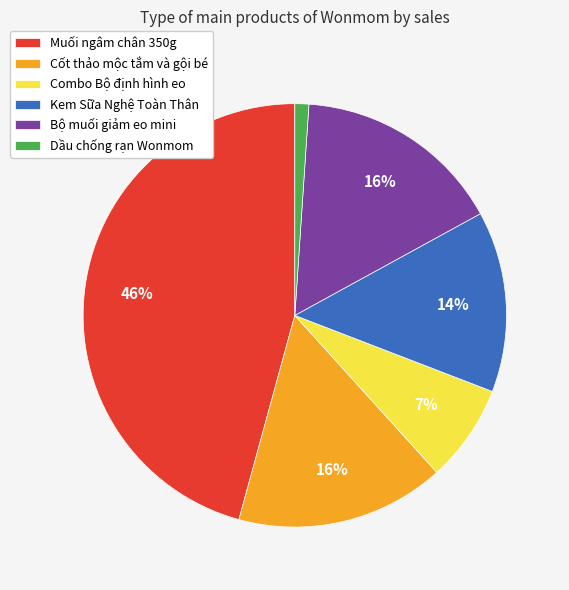

To the nearest percent, what portion does Bộ muối giảm eo mini represent?

16%